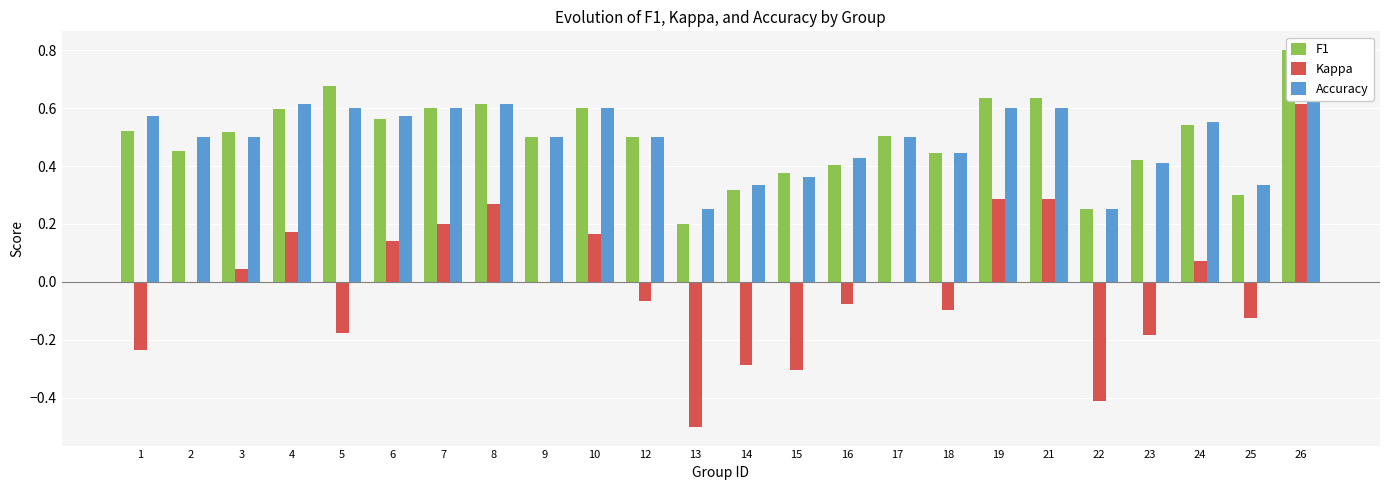

How many bars are there in each group?

3